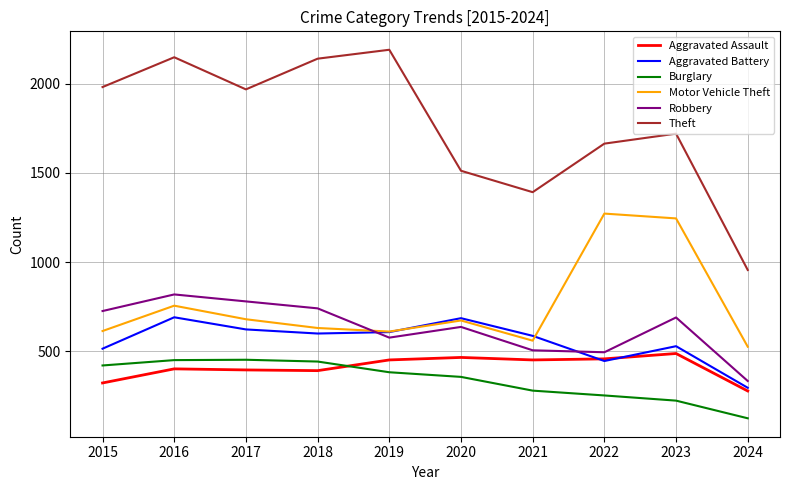

List the series in order of their peak value, lowest first.

Burglary, Aggravated Assault, Aggravated Battery, Robbery, Motor Vehicle Theft, Theft